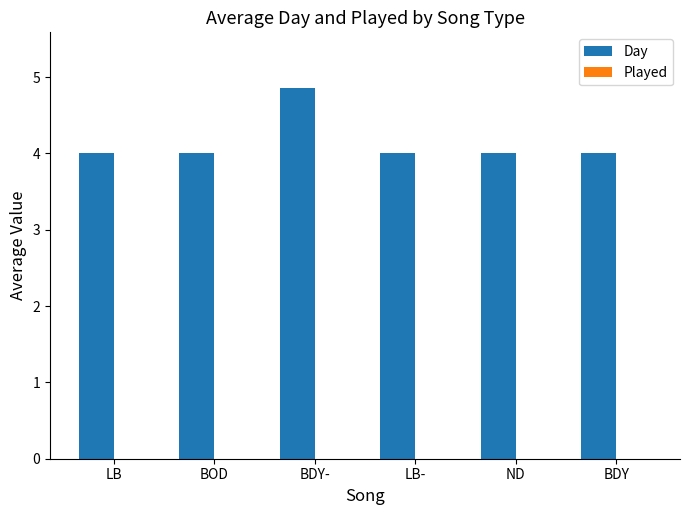

At which category does the chart reach its peak across all series?

BDY-